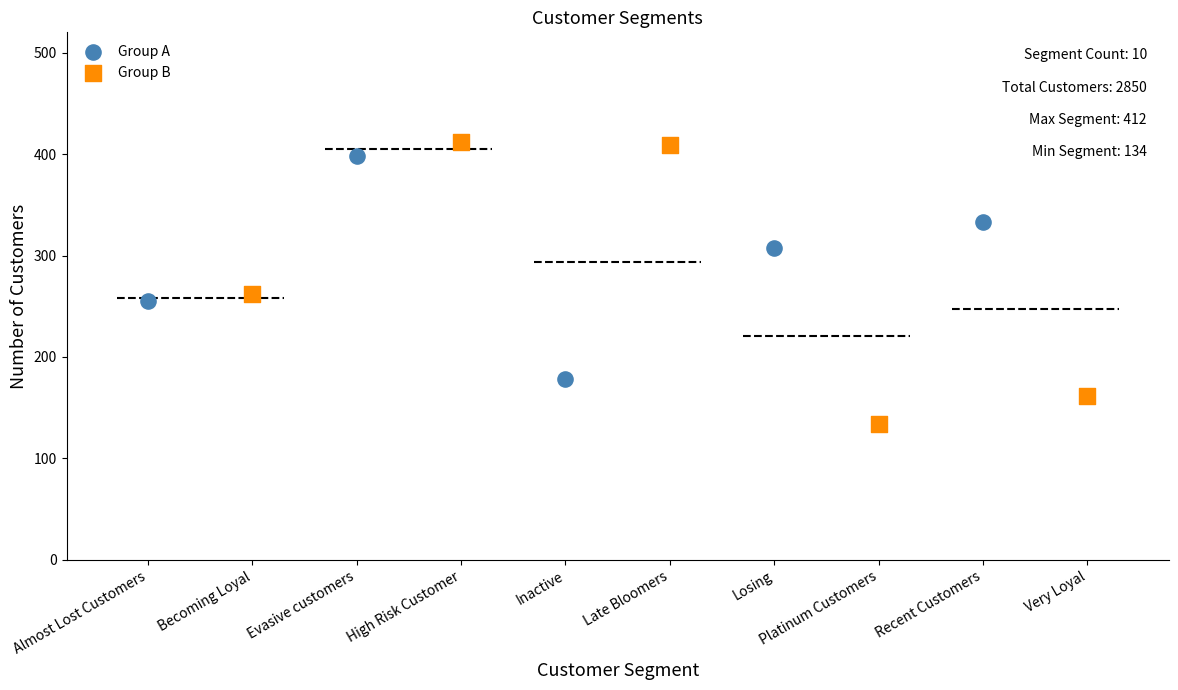

Which series has the largest Y range (max minus min)?

Group B